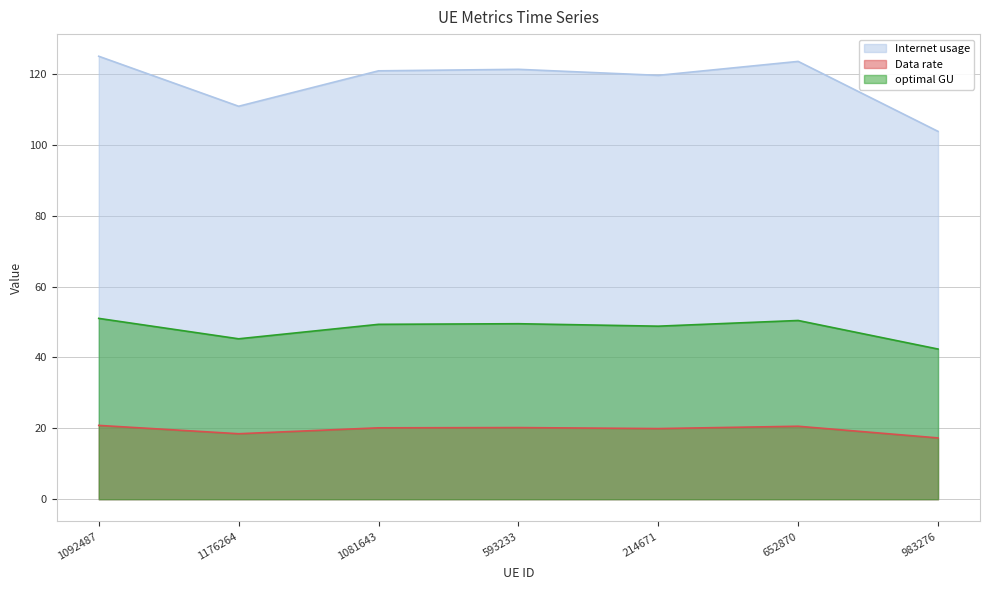

What are all the series names shown in the legend?

Internet usage, Data rate, optimal GU